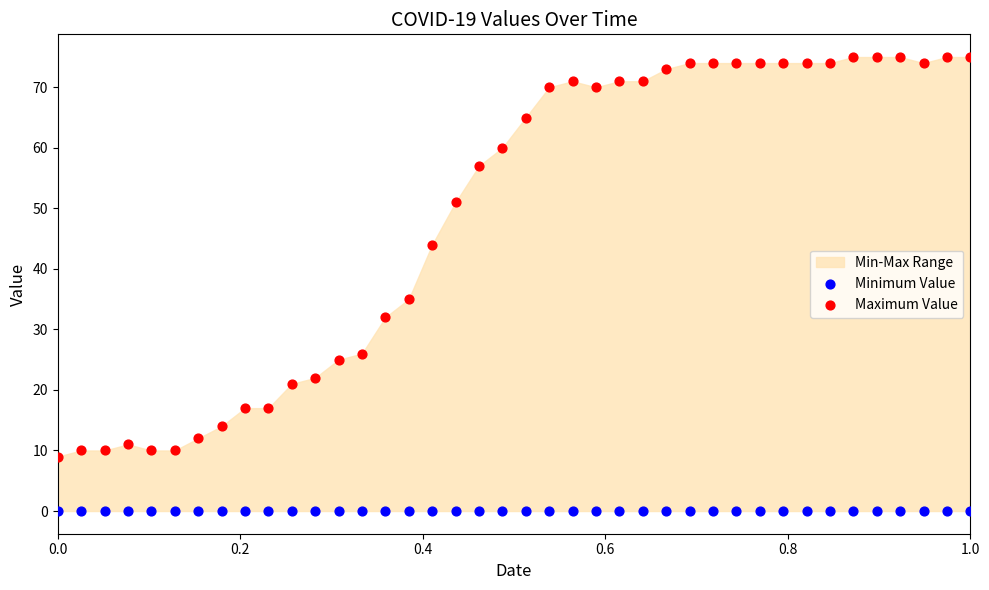

Which series reaches the maximum Y coordinate?

Maximum Value